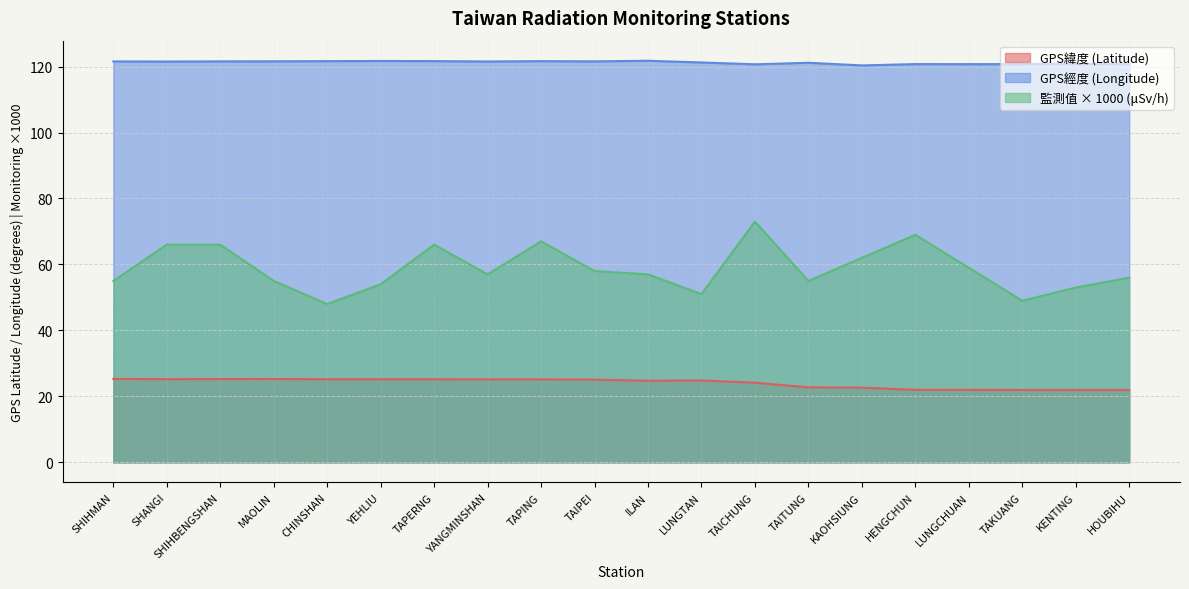

What is the label of the 5th point from the right?

HENGCHUN